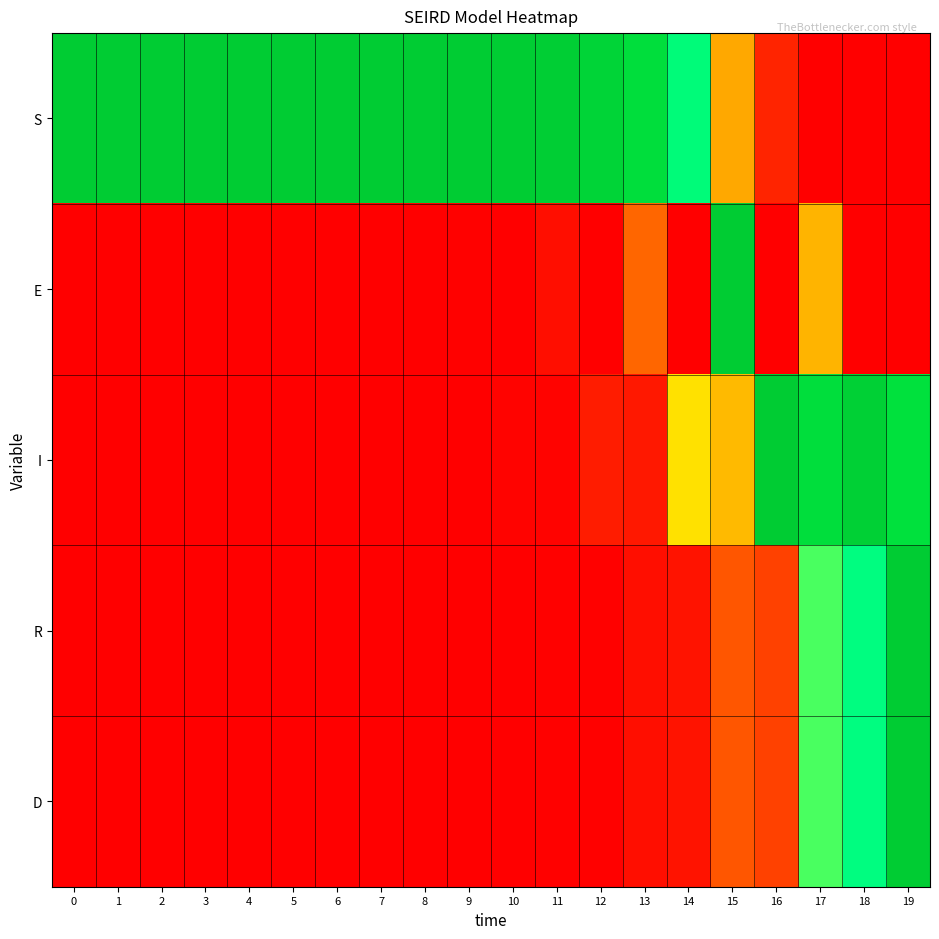

Which series has the largest total across all categories?

S